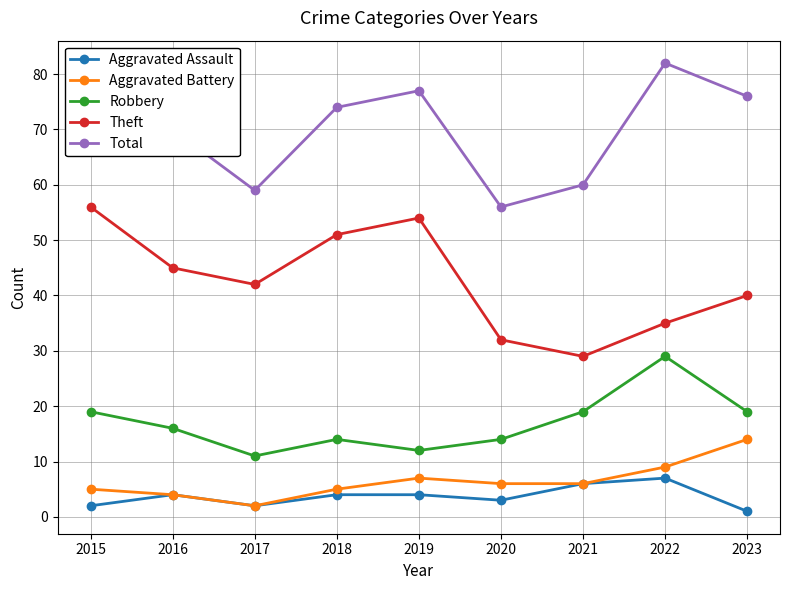

How many categories are shown in the chart?

9